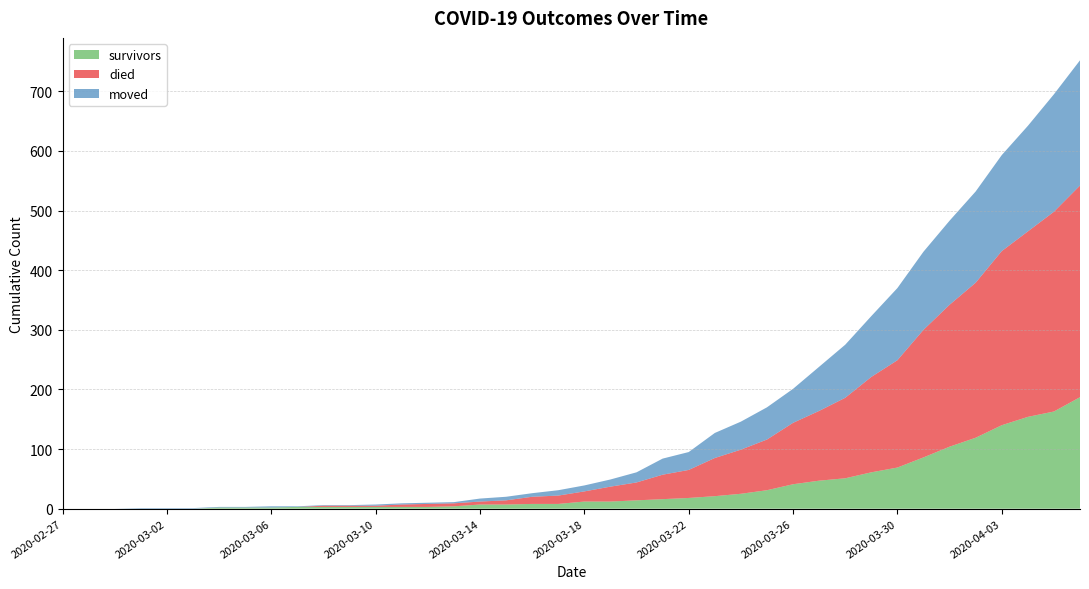

What is the difference between the moved values at 2020-04-04 and 2020-04-02?

24